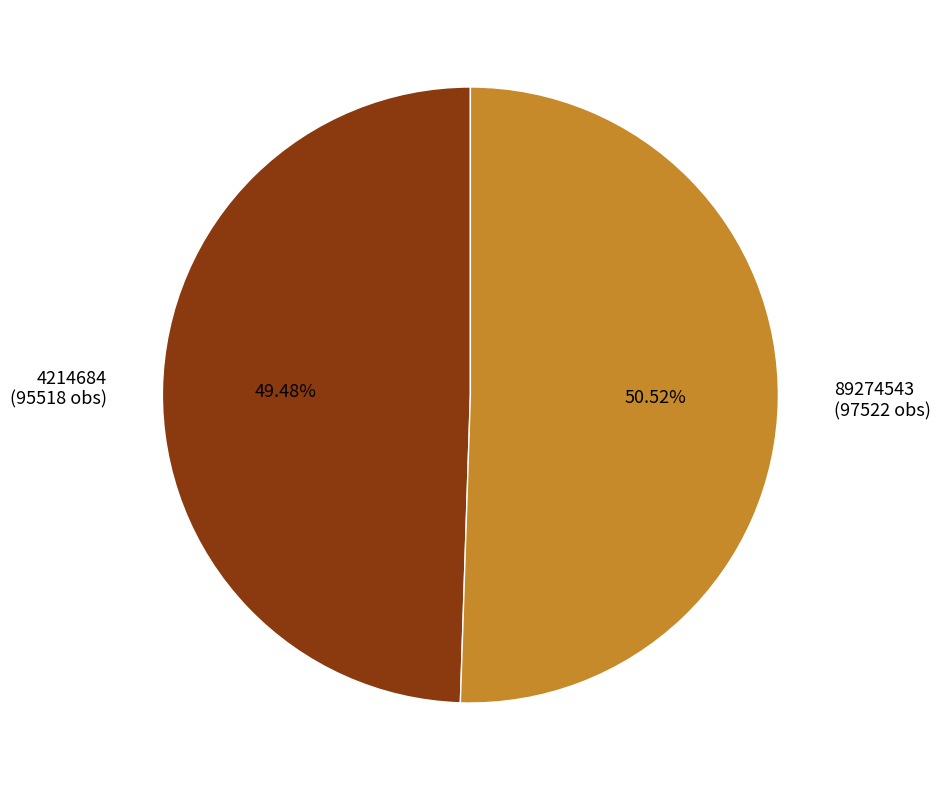

To the nearest percent, what portion does 4214684 represent?

49%